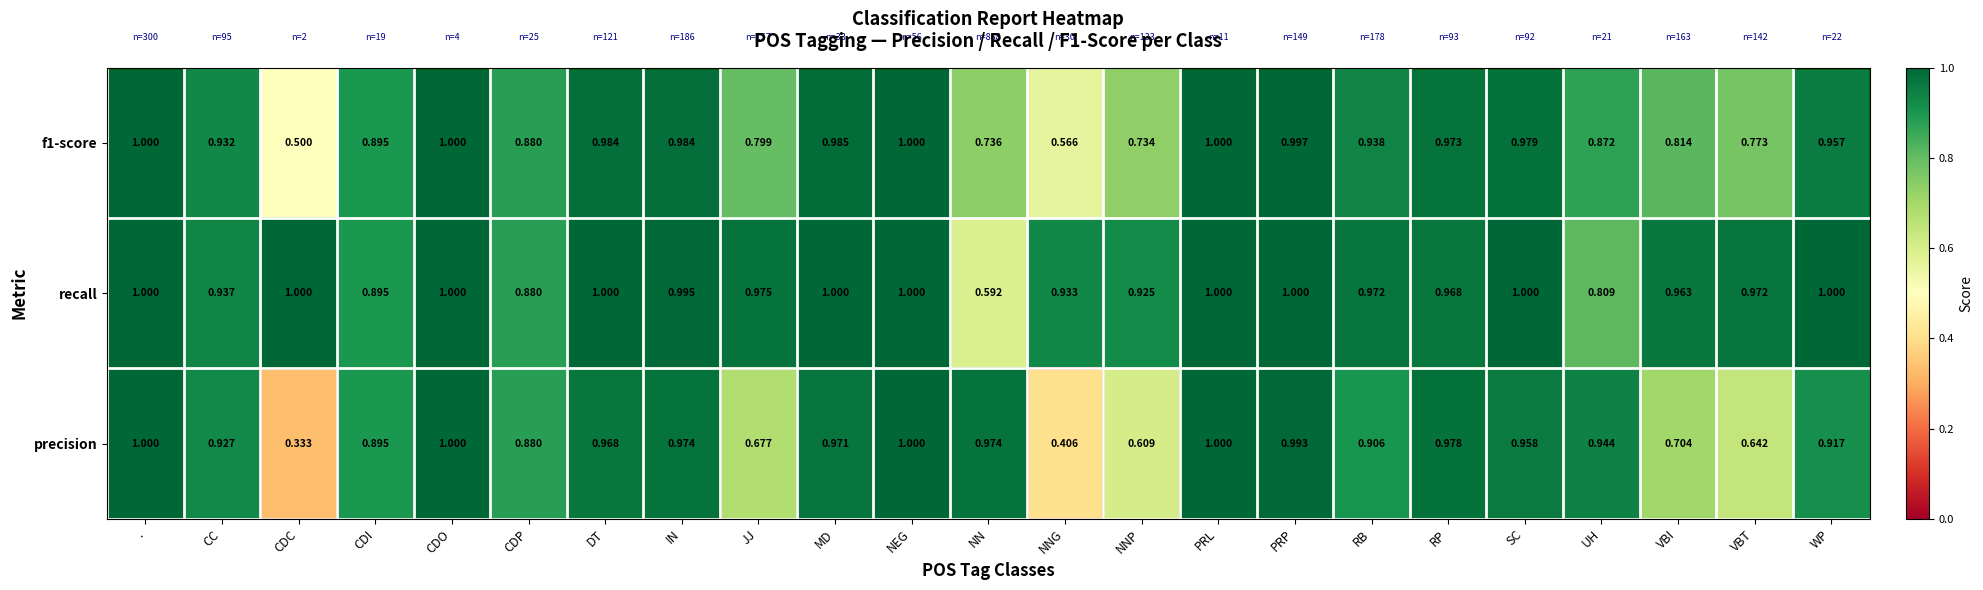

Which series has the largest total across all categories?

recall